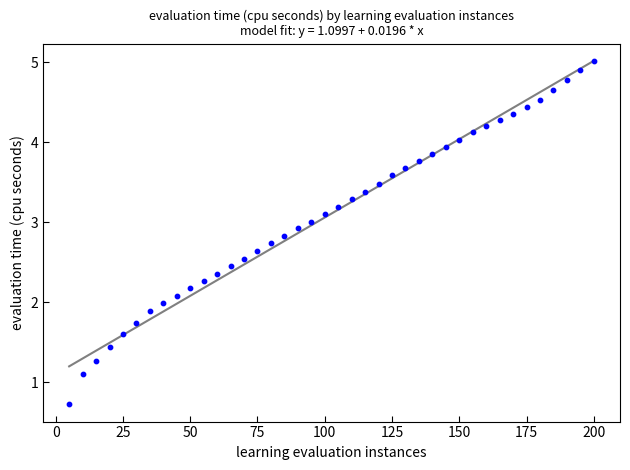

What is the range of Y values (max minus min)?

4.3